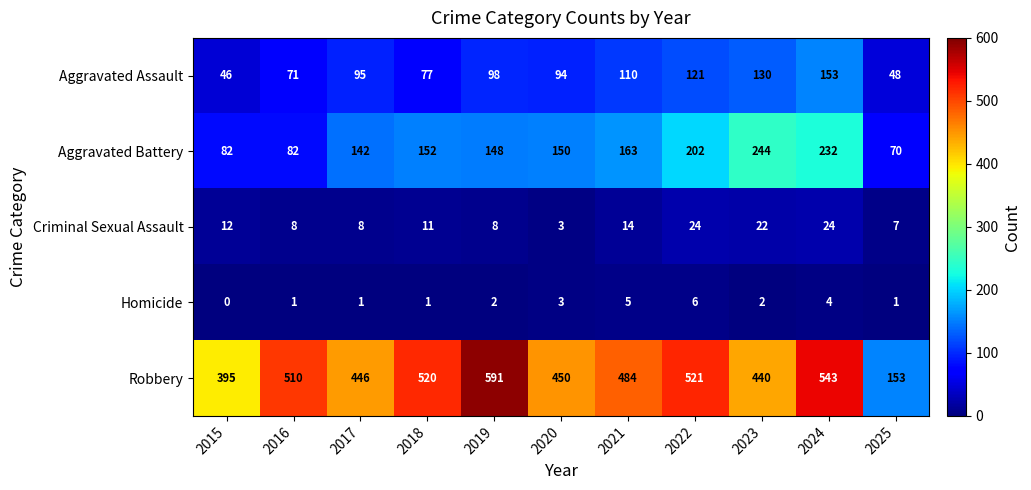

What is the approximate value of Aggravated Battery at 2024?

232